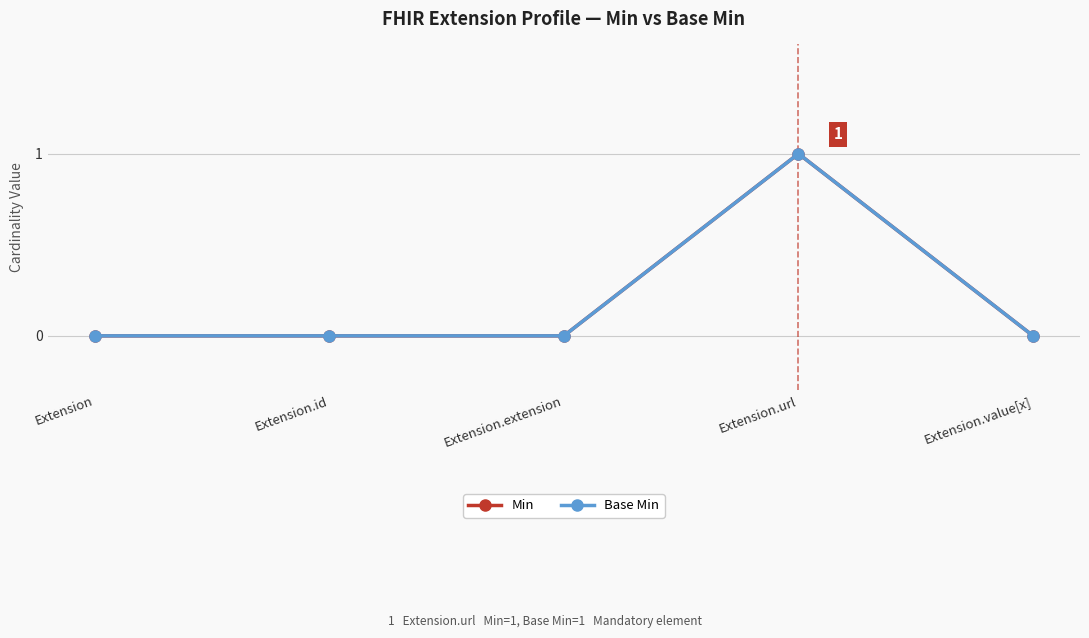

True or false: Base Min and Min intersect in this chart.

False